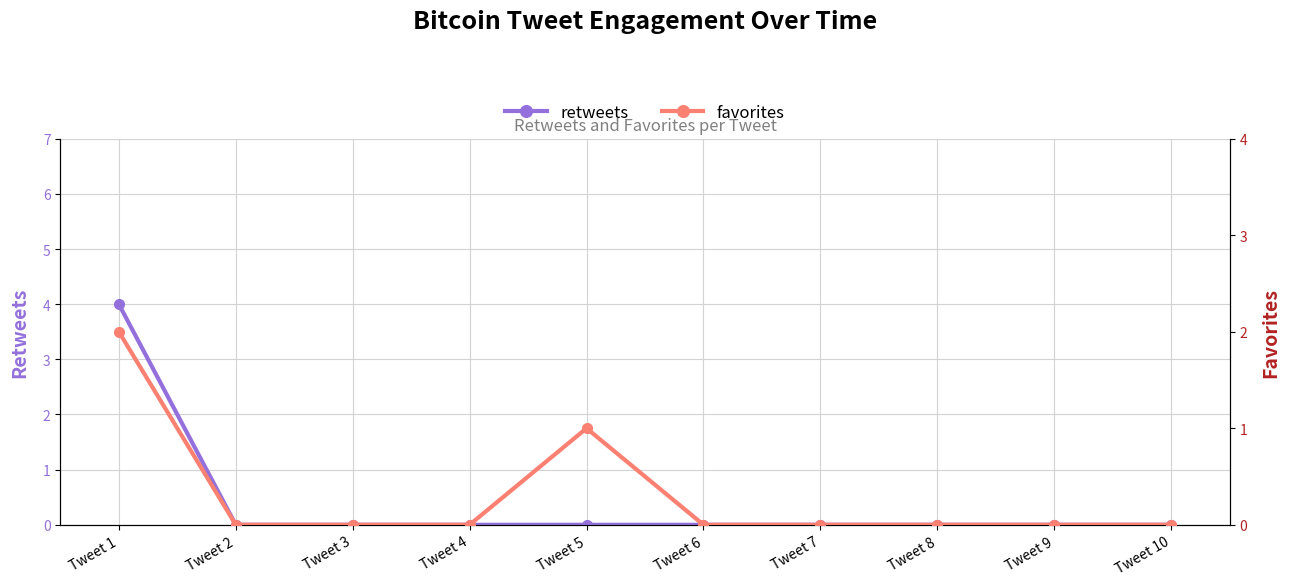

Does the chart have visible grid lines?

Yes